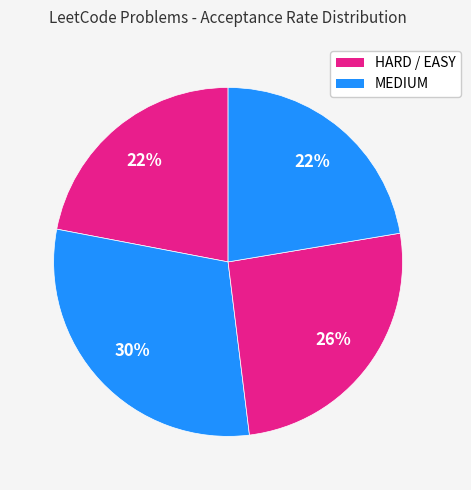

What is the smallest slice in the pie chart?

HARD